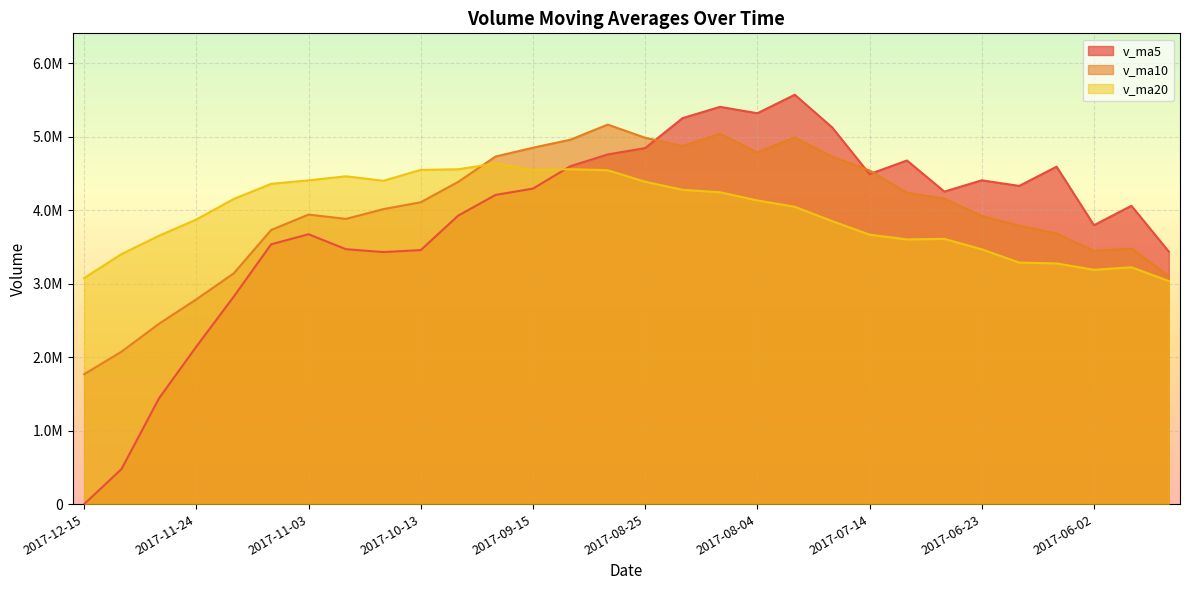

The v_ma5 series shows 5252890.9 at 2017-08-18. True or false?

True